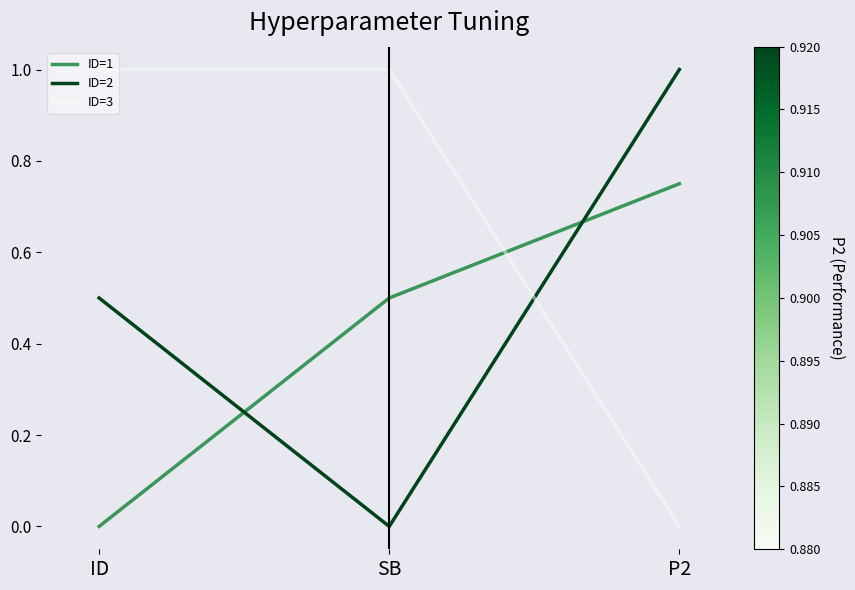

How many lines are shown in the chart?

3